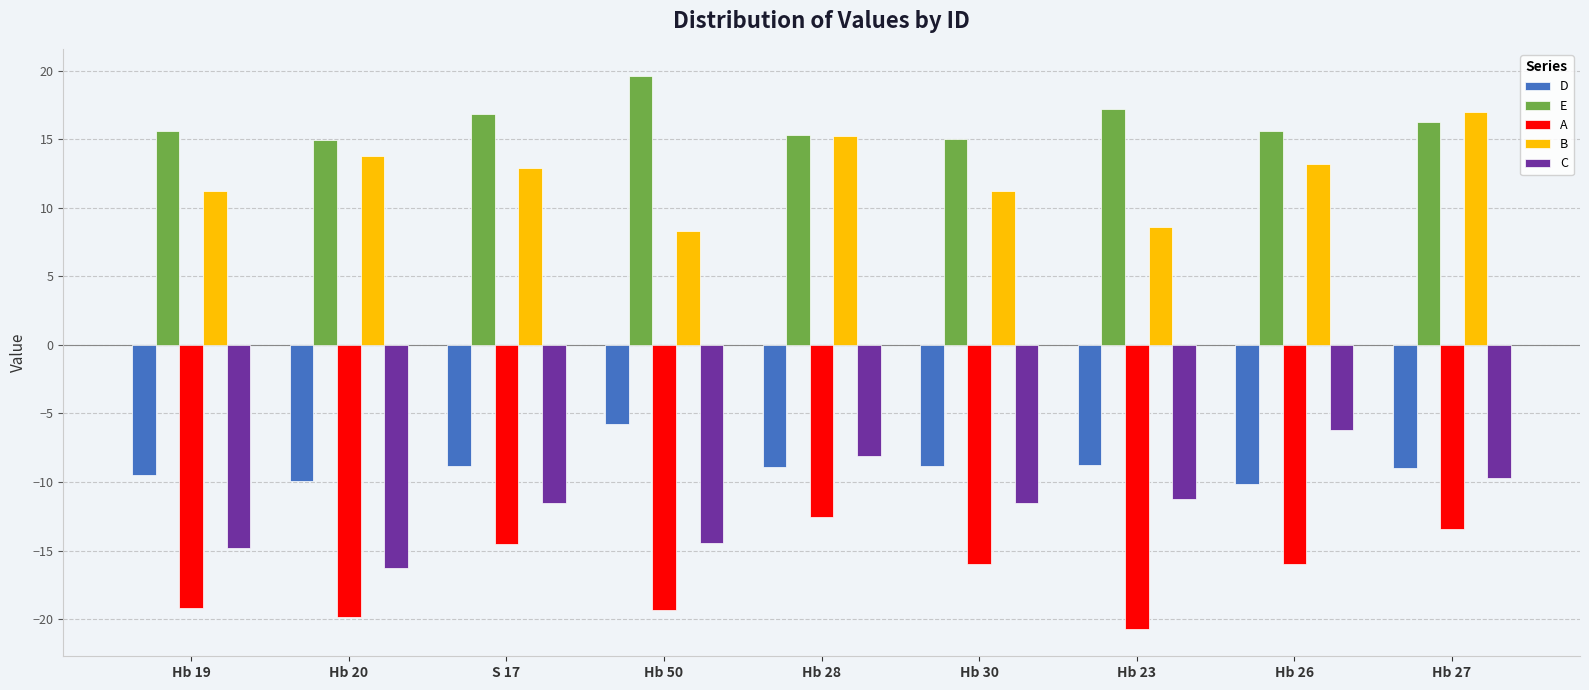

Rank the series at Hb 50 from lowest to highest value.

A, C, D, B, E